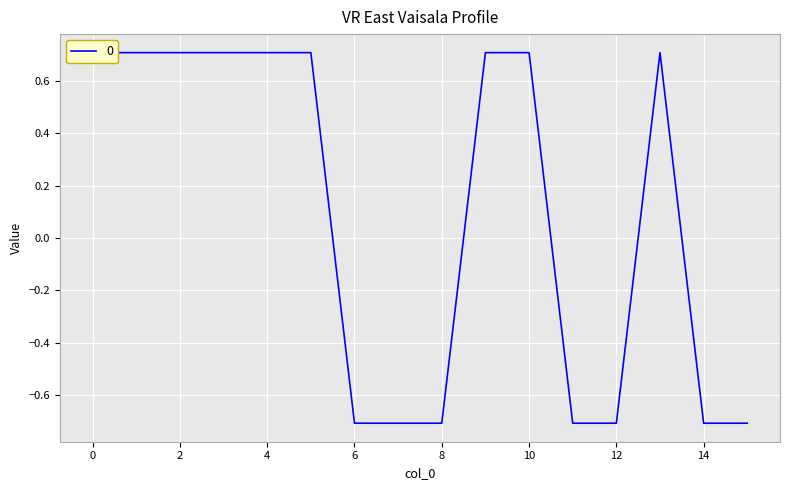

How many series are shown in this chart?

1